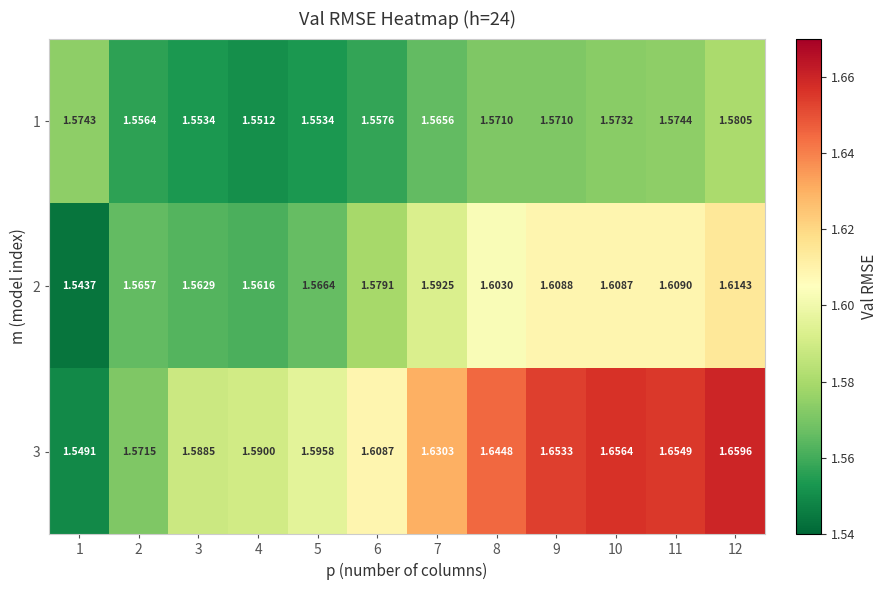

At how many categories does at least one series exceed 1?

12